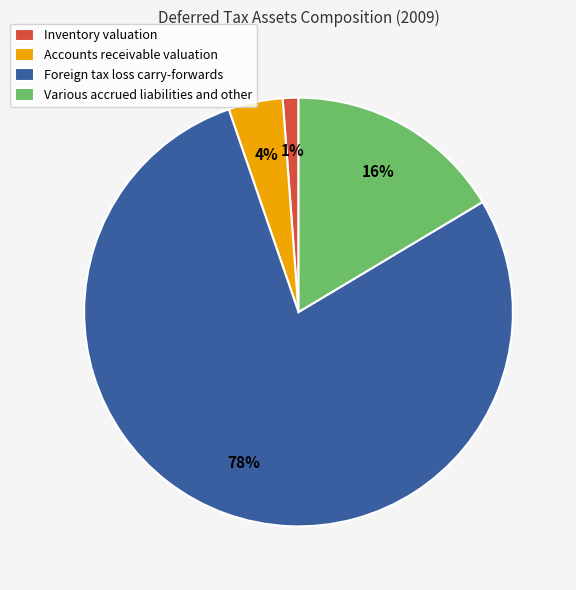

Which slice is the smallest?

Inventory valuation